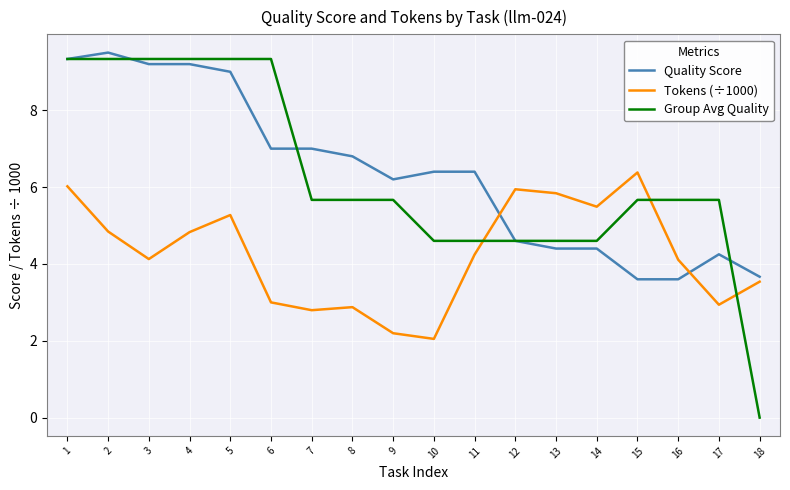

At 6, list the series in order from smallest to largest.

Tokens (÷1000), Quality Score, Group Avg Quality